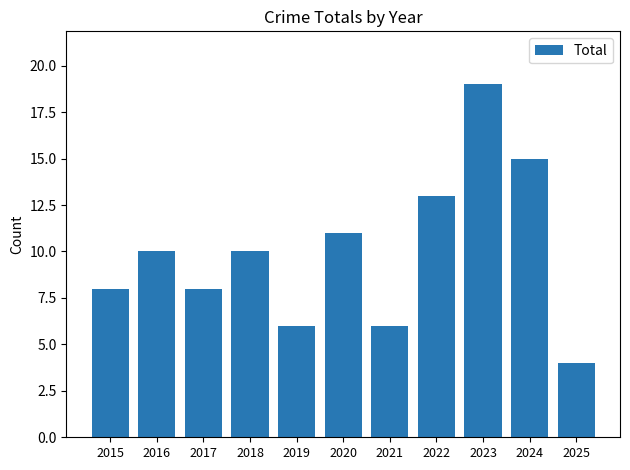

True or false: the data shows 10 at 2018.

True